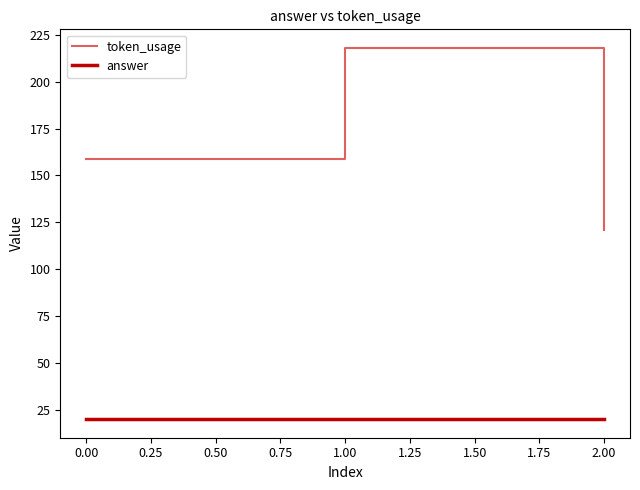

What is the maximum value shown in the chart?

218